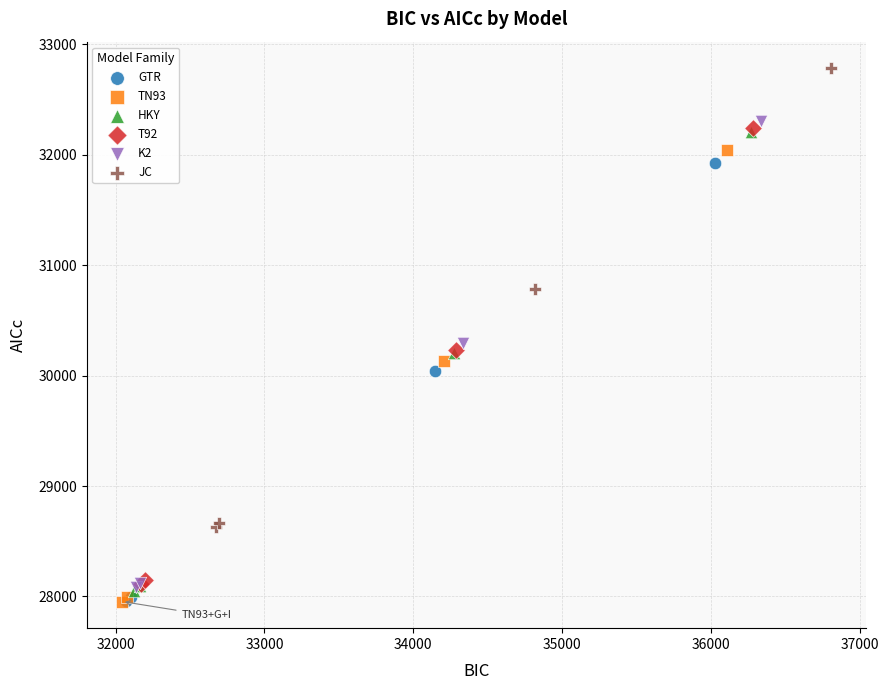

Which series has the largest Y range (max minus min)?

K2